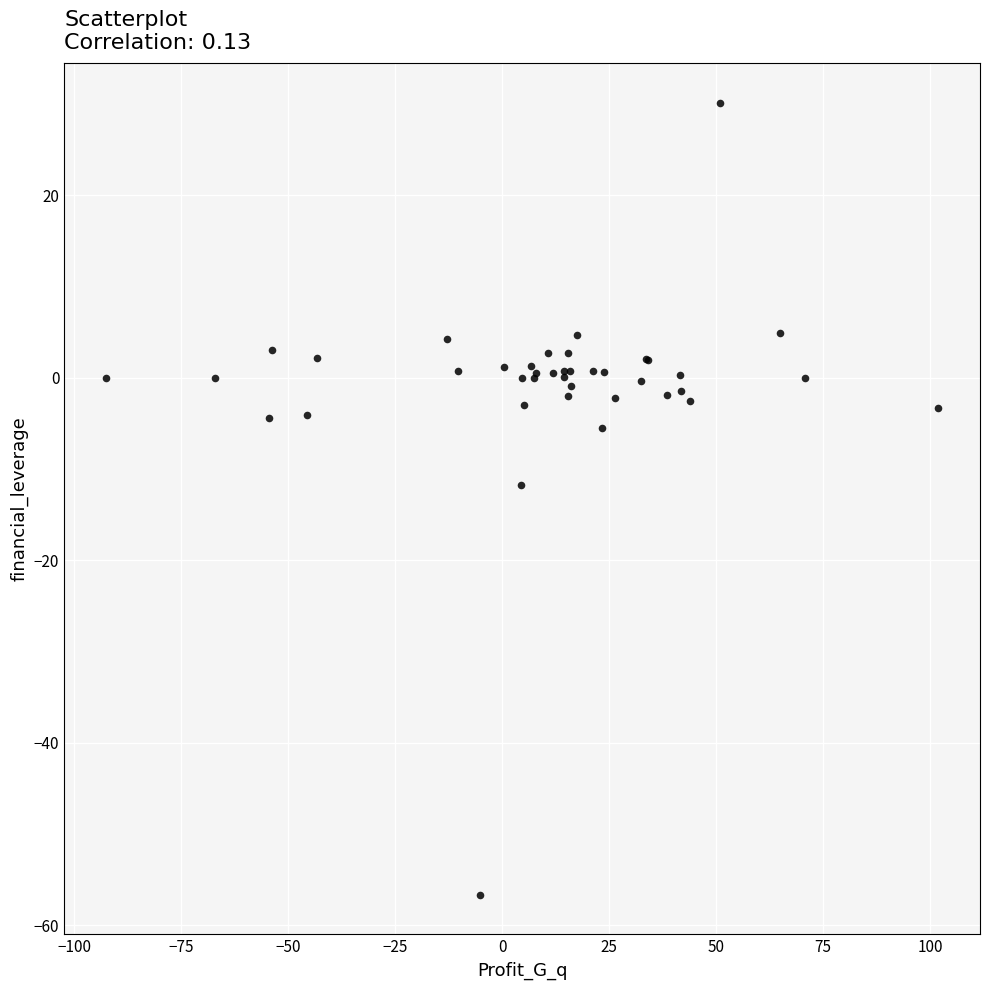

What Y value in the scatter plot is closest to -13?

-11.8